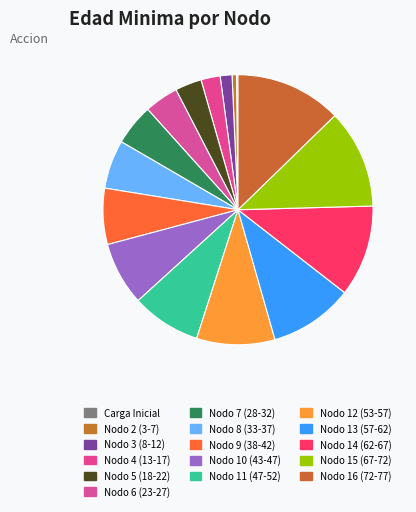

What is the change in value from Nodo 2 (3-7) to Nodo 13 (57-62)?

+54